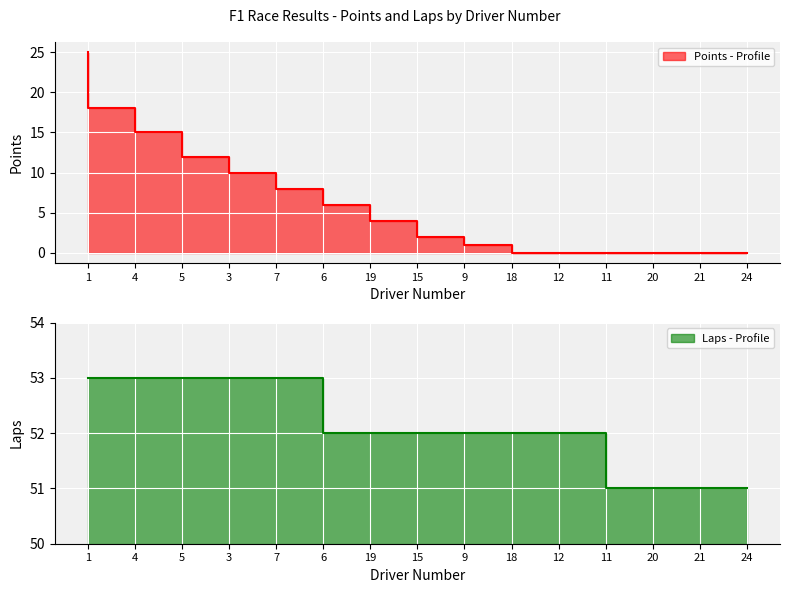

True or false: Points and Laps intersect in this chart.

False